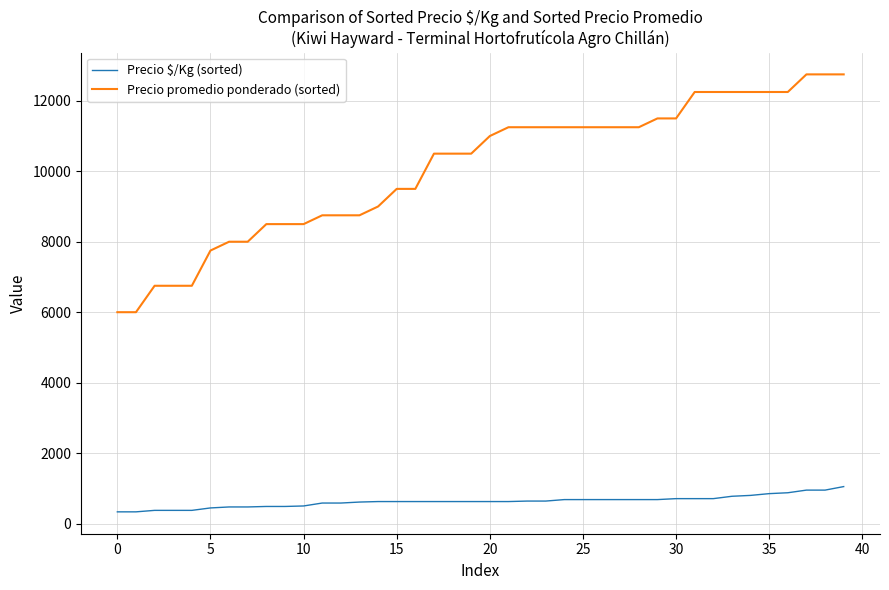

True or false: Precio $/Kg (sorted) and Precio promedio ponderado (sorted) intersect in this chart.

False